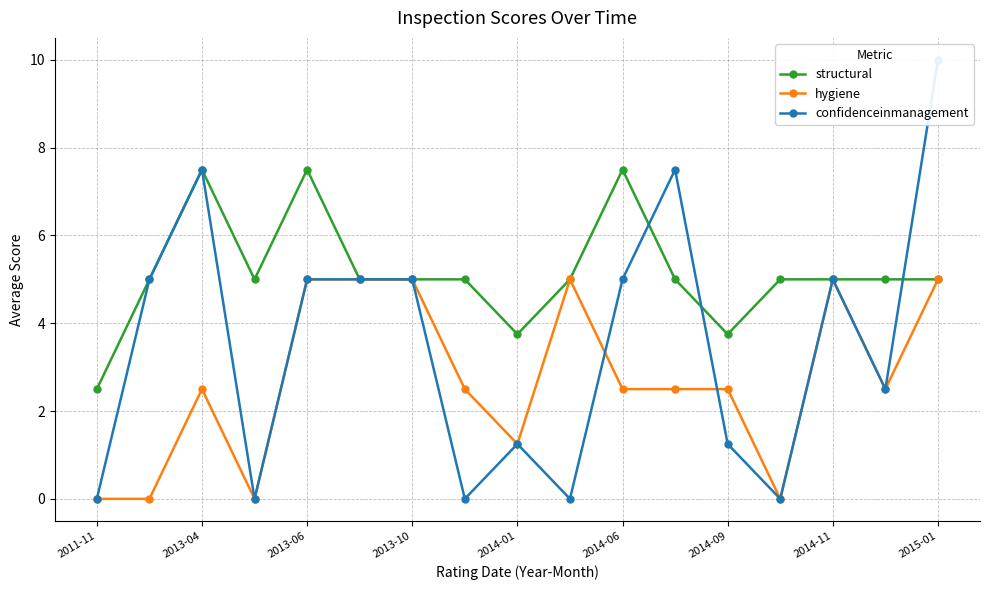

The hygiene series shows 1.2 at 2014-01. True or false?

True